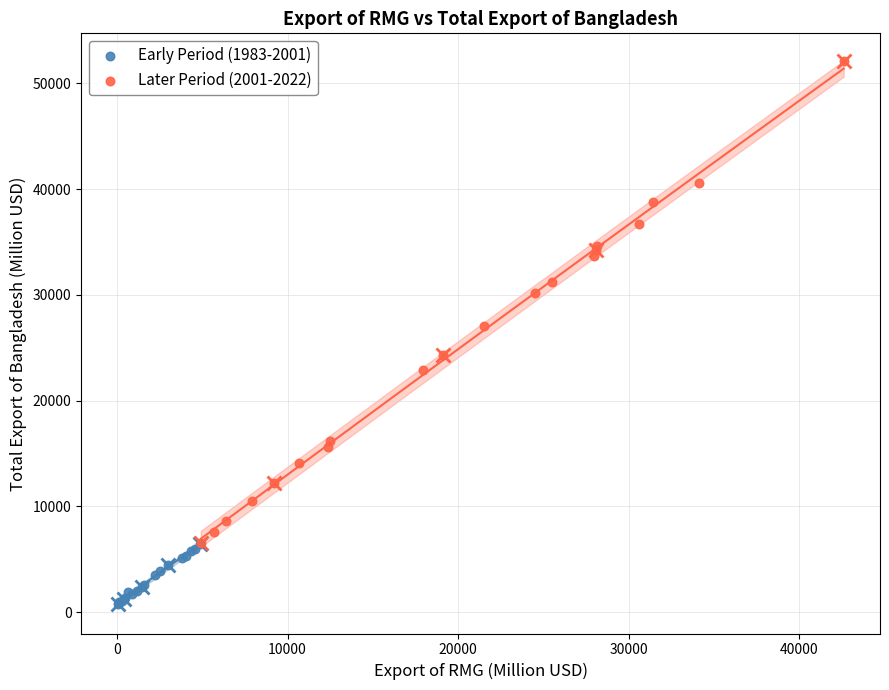

Which series contains the highest Y value?

Later Period (2001-2022)